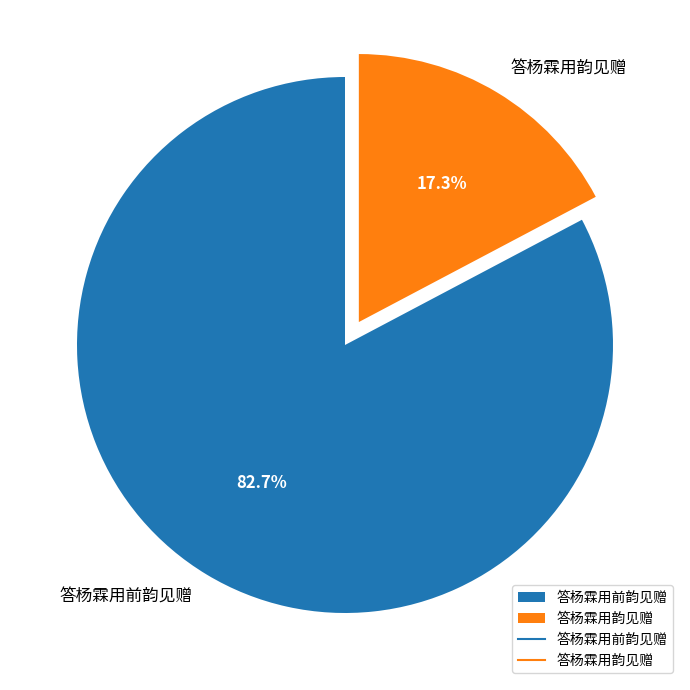

Count the number of slices in the pie.

2